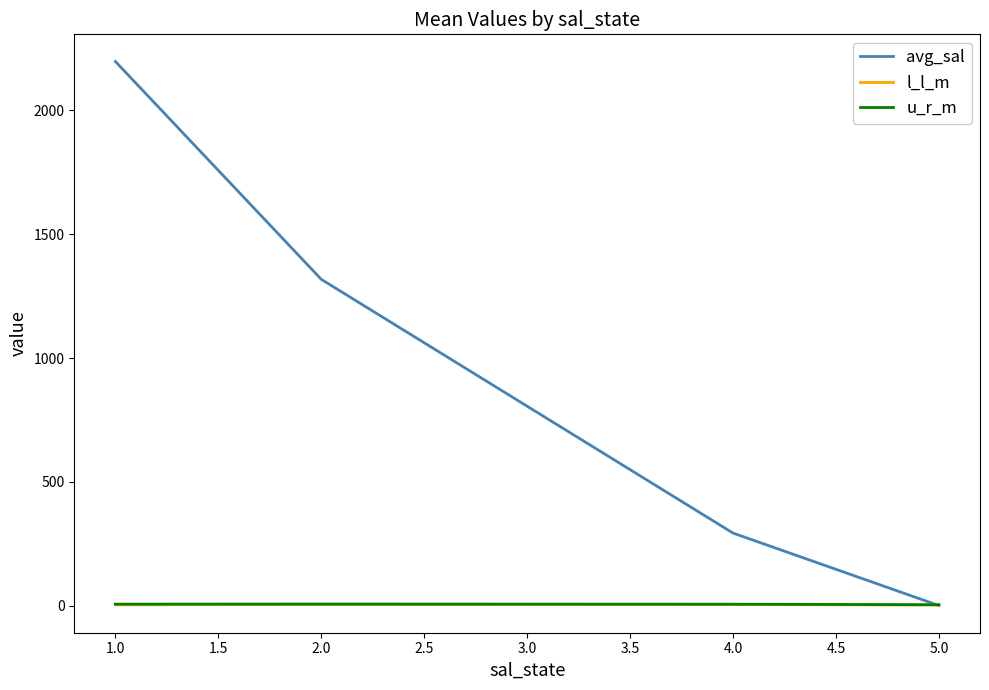

Is this an area chart (filled region under the line)?

No